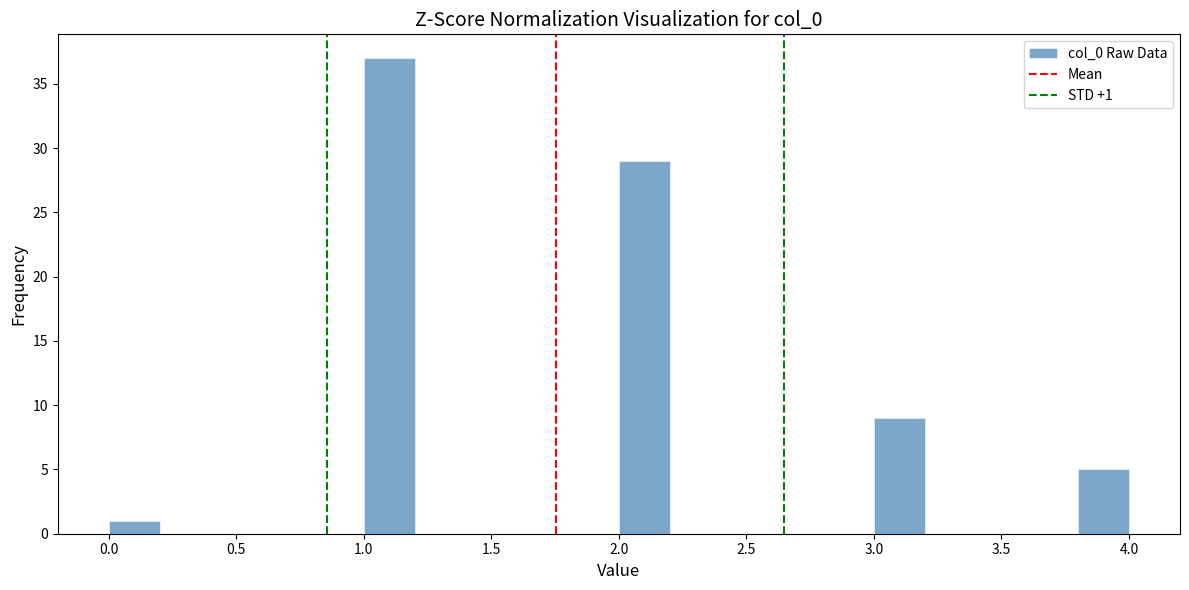

Which range on the x-axis has the tallest bar?

1.0 to 1.2